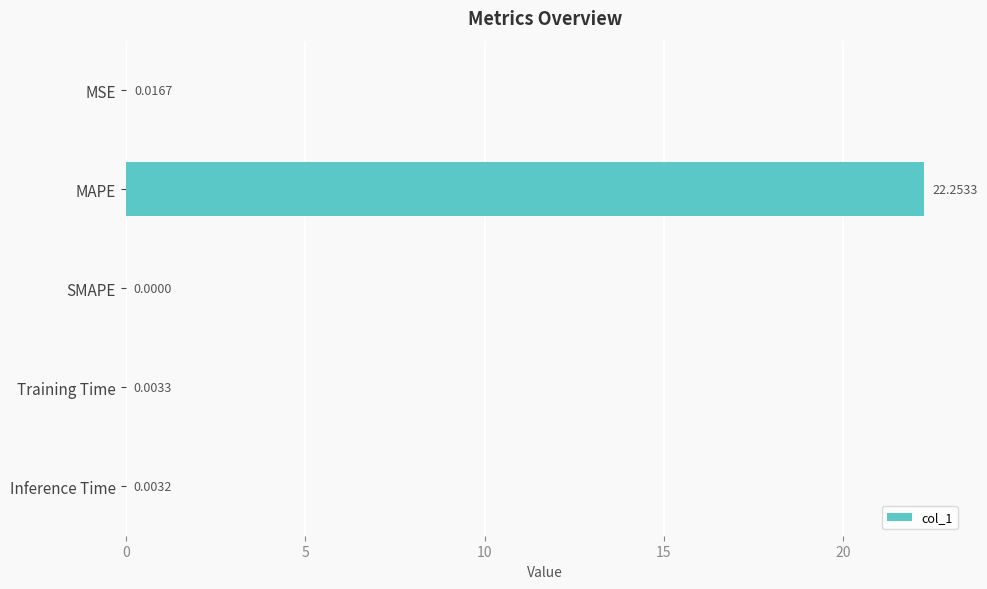

What is the maximum value shown in the chart?

22.3